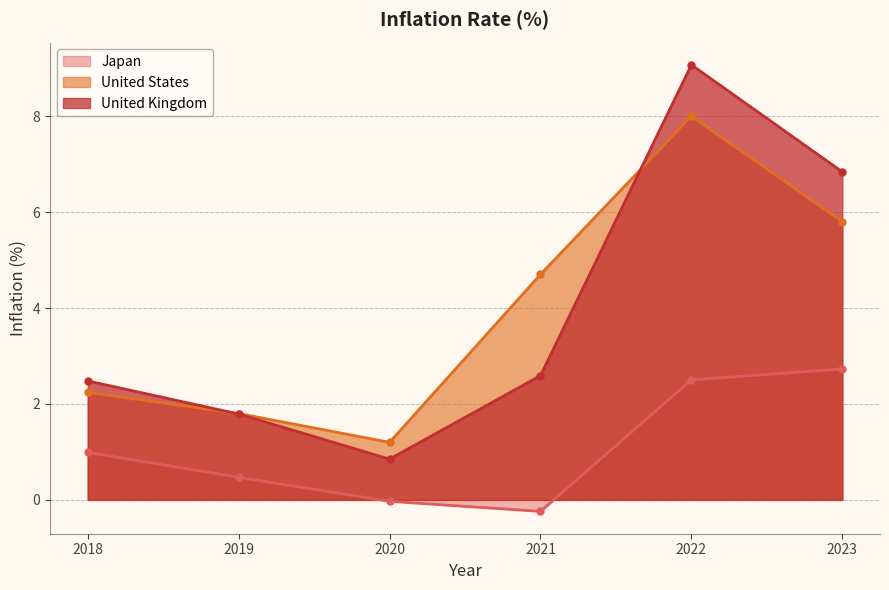

Reading left to right, extract all data points from this chart.

Japan: 1.0	0.5	-0.0	-0.2	2.5	2.7
United States: 2.2	1.8	1.2	4.7	8.0	5.8
United Kingdom: 2.5	1.8	0.8	2.6	9.1	6.8